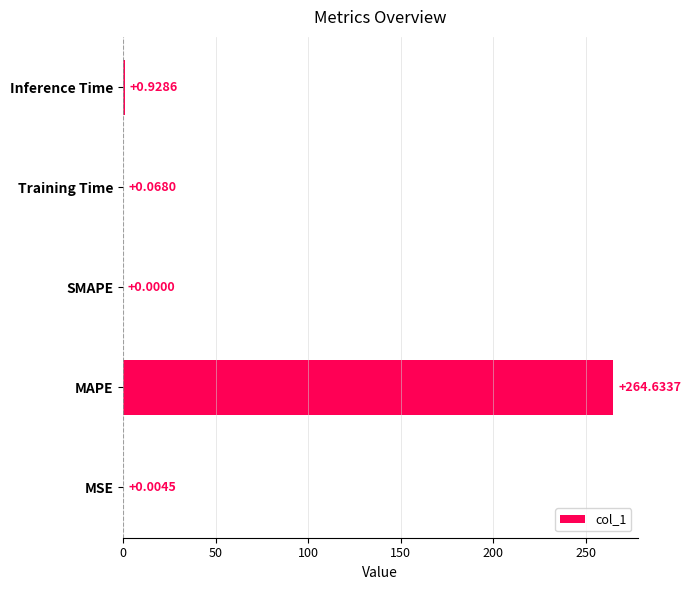

What is the sum of the values at SMAPE and MAPE?

264.6